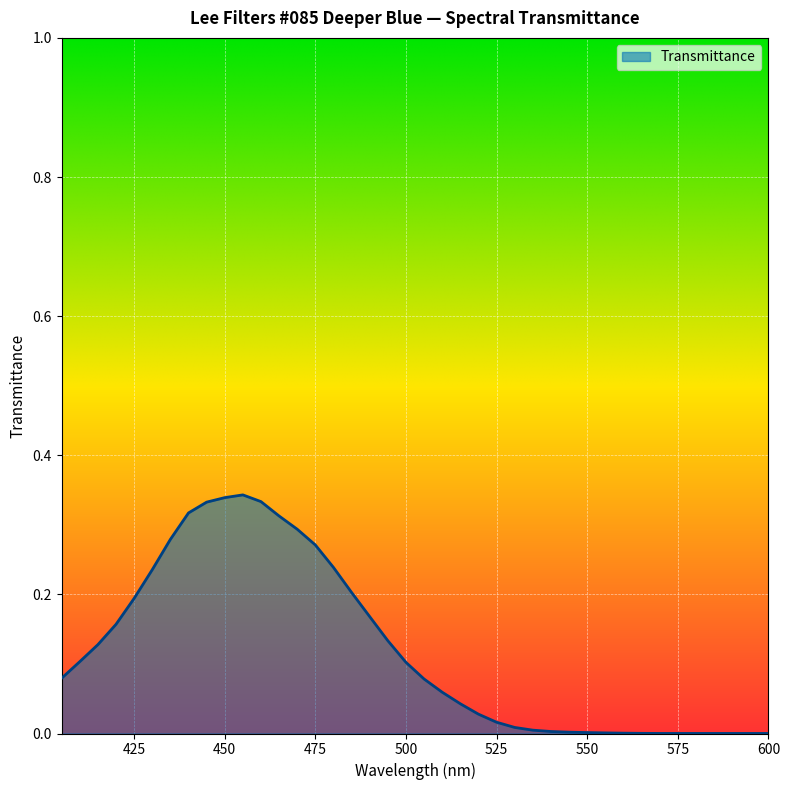

Reading right to left, what are all the values shown in this chart?

600=0.0	595=0.0	590=0.0	585=0.0	580=0.0	575=0.0	570=0.0	565=0.0	560=0.0	555=0.0	550=0.0	545=0.0	540=0.0	535=0.0	530=0.0	525=0.0	520=0.0	515=0.0	510=0.1	505=0.1	500=0.1	495=0.1	490=0.2	485=0.2	480=0.2	475=0.3	470=0.3	465=0.3	460=0.3	455=0.3	450=0.3	445=0.3	440=0.3	435=0.3	430=0.2	425=0.2	420=0.2	415=0.1	410=0.1	405=0.1